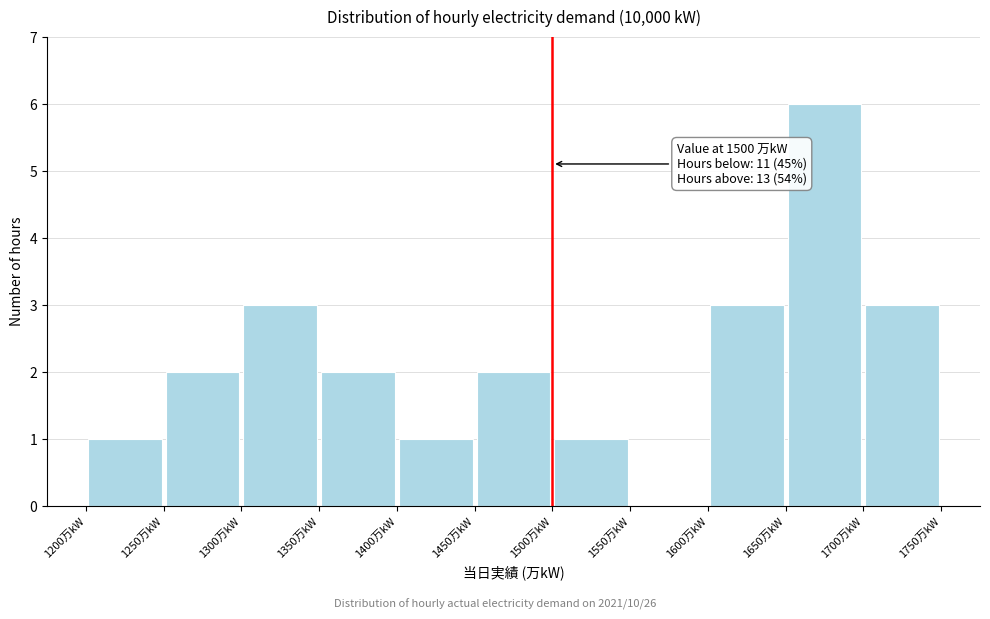

Over which range of the x-axis is the bar tallest?

1650 to 1700